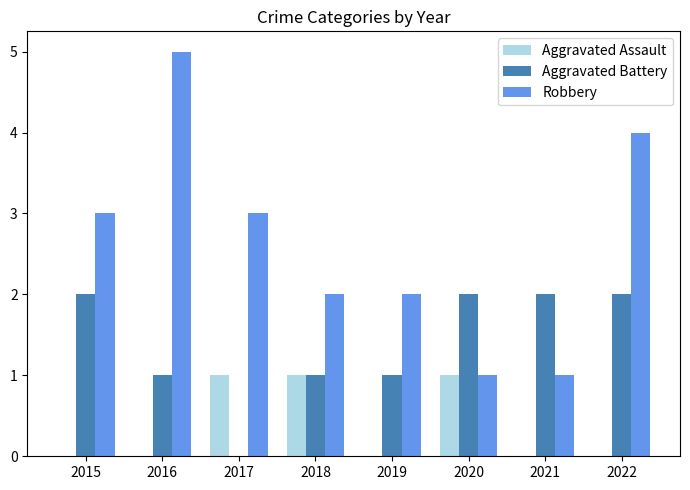

What is the total value across all series at 2018?

4